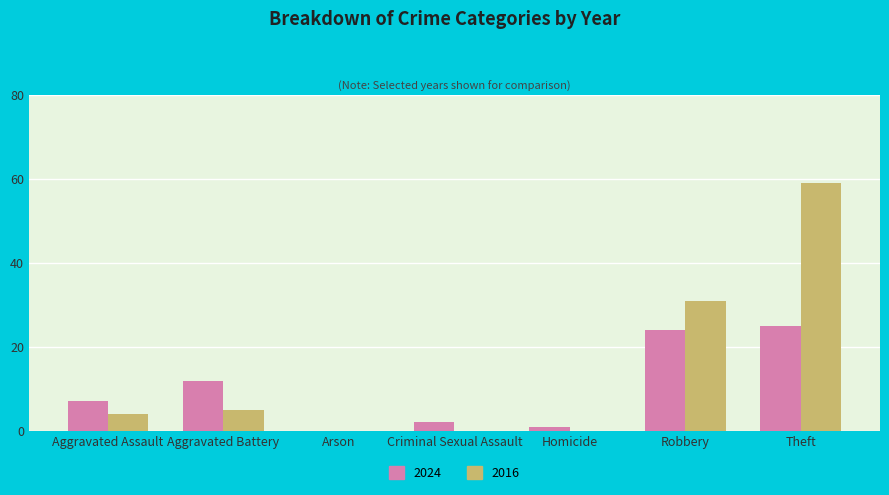

What is the sum of all 2024 values?

71